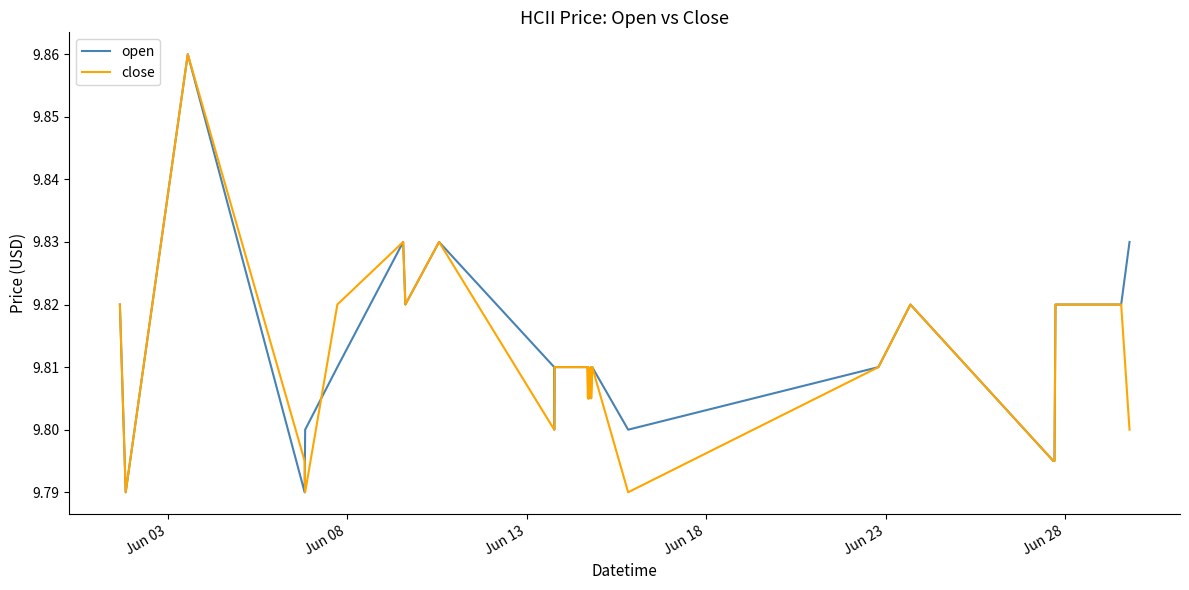

What is the difference between the maximum and minimum values in the close series?

0.1